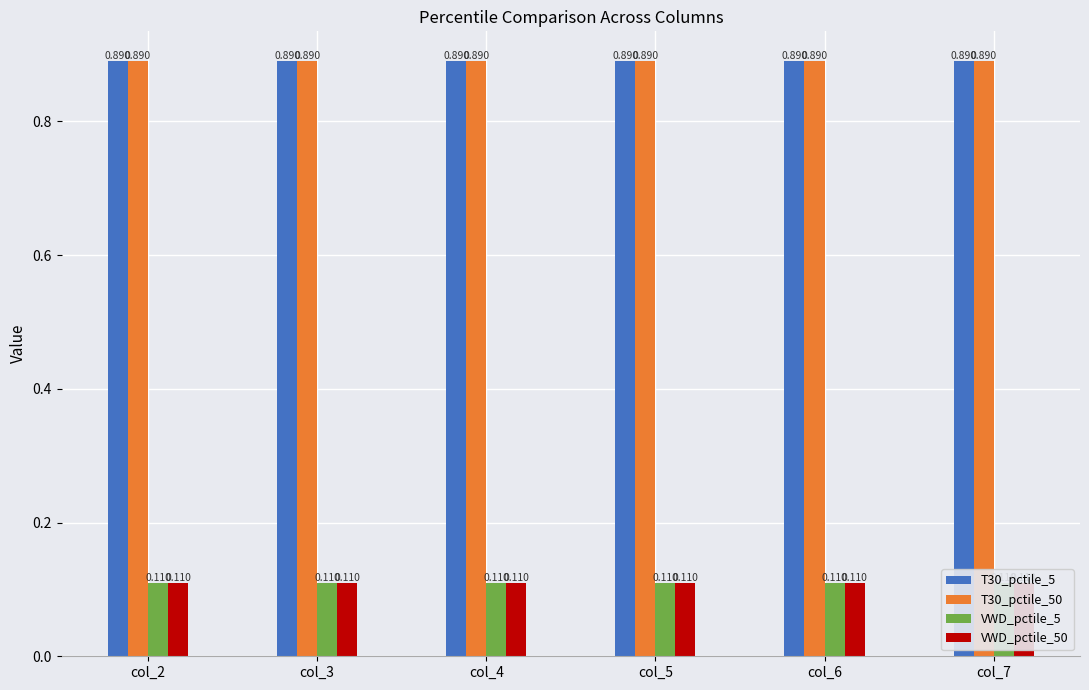

Is it true that VWD_pctile_50 equals 0.1 at col_3?

True